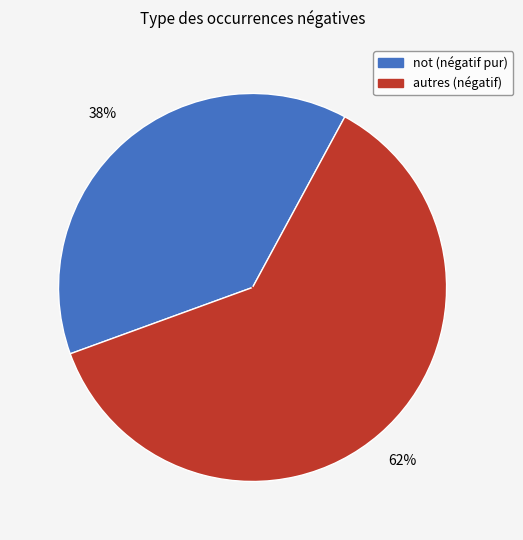

Is there a majority slice in this chart?

Yes